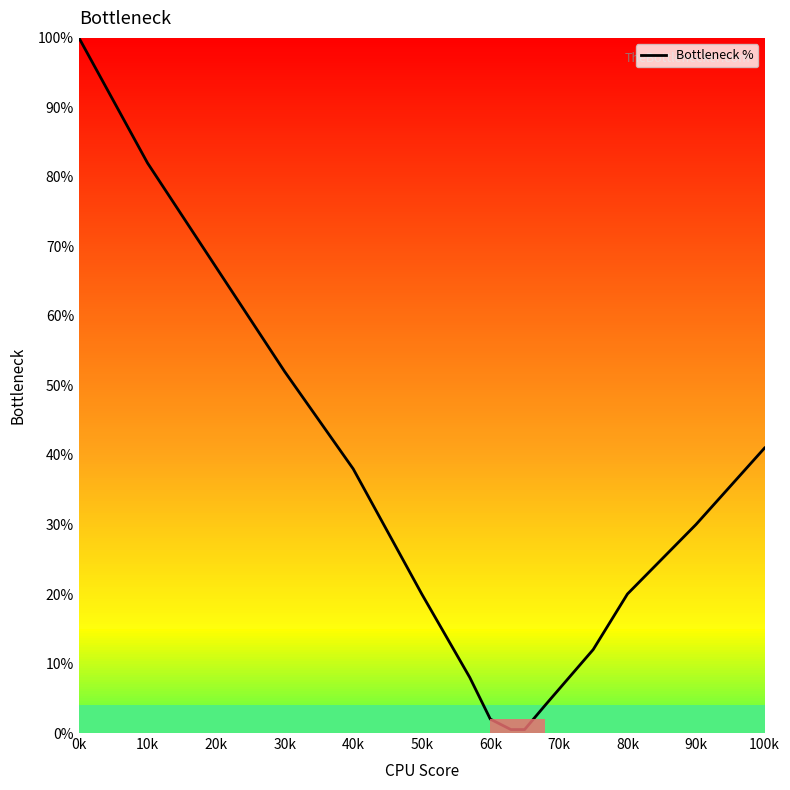

What is the greatest value displayed?

100.0